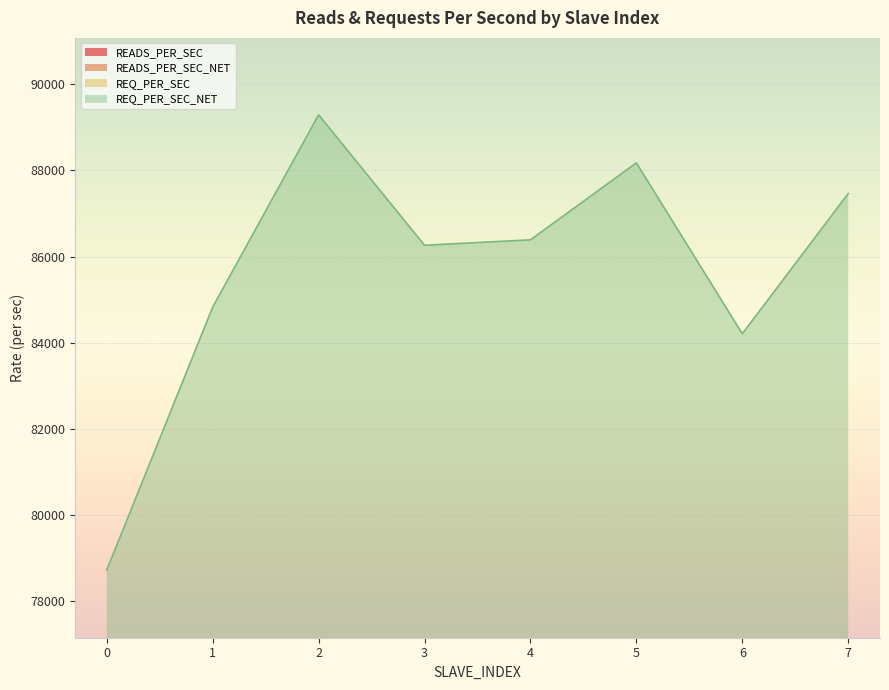

At which category is the sum across all series the highest?

2